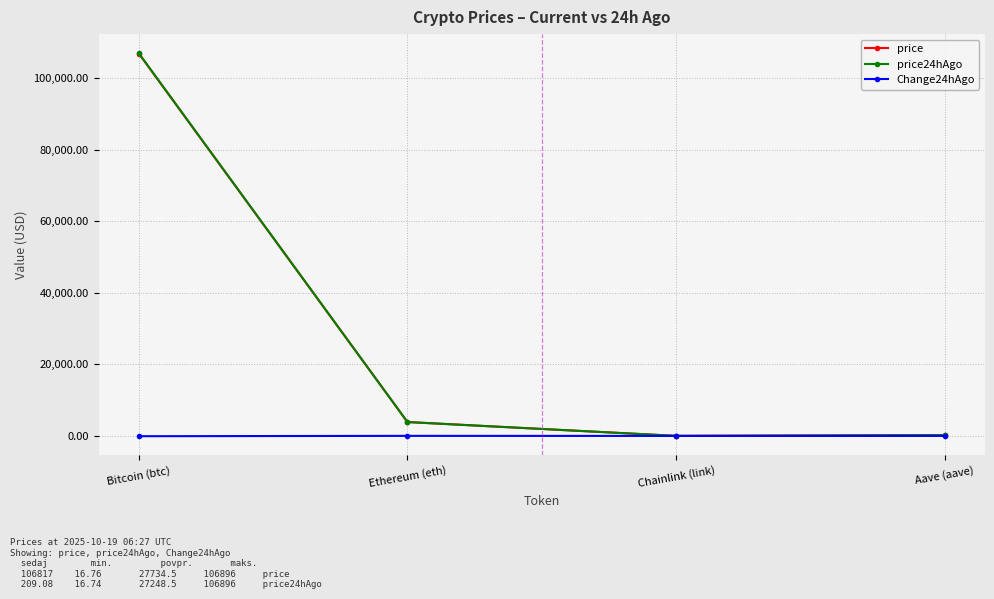

What is the total value across all series at Aave (aave)?

431.2